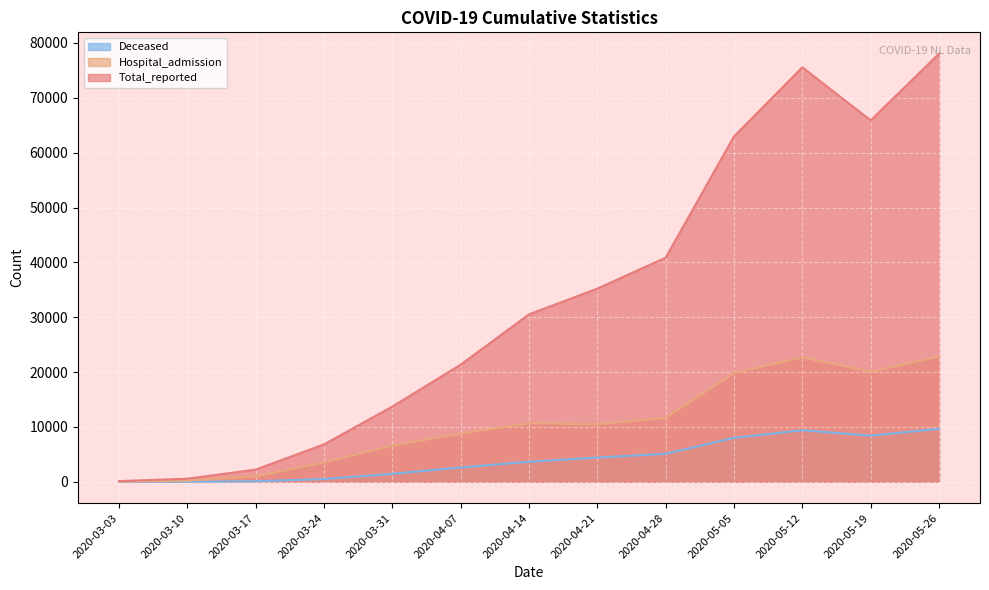

Reading right to left, what are all the values shown in this chart?

Total_reported: 78038	65892	75562	62962	40864	35216	30523	21358	13712	6816	2219	564	119
Hospital_admission: 22823	20058	22689	19834	11658	10490	10680	8782	6604	3524	987	213	40
Deceased: 9652	8416	9393	8007	5107	4412	3651	2610	1446	493	87	5	0